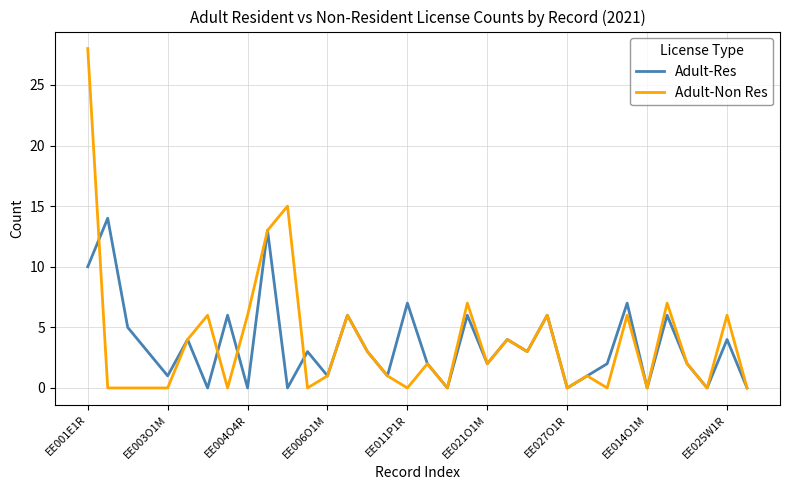

Which series has the largest range (max minus min)?

Adult-Non Res